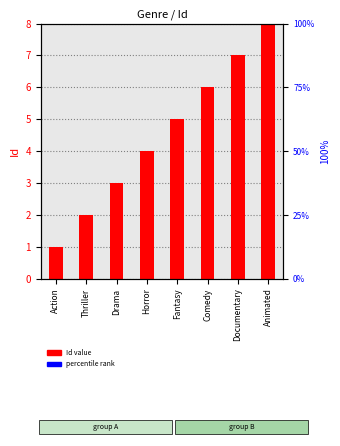

Reading left to right, list all the values displayed in this chart.

Action=1	Thriller=2	Drama=3	Horror=4	Fantasy=5	Comedy=6	Documentary=7	Animated=8